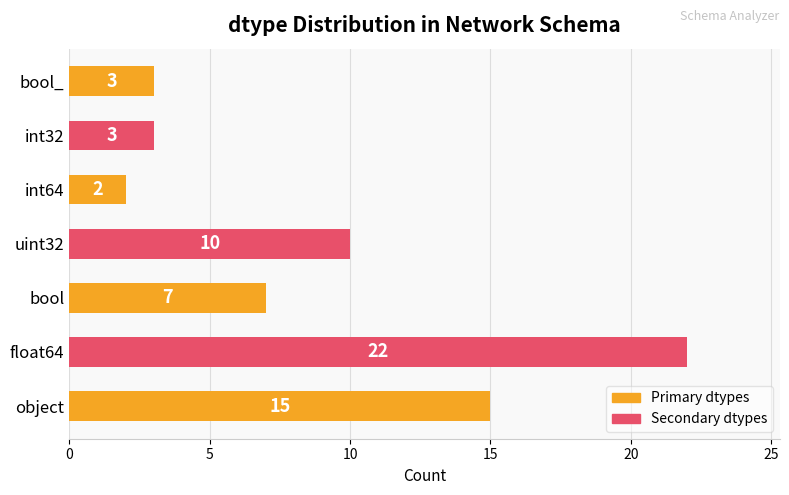

Which category has the highest value across all series?

float64